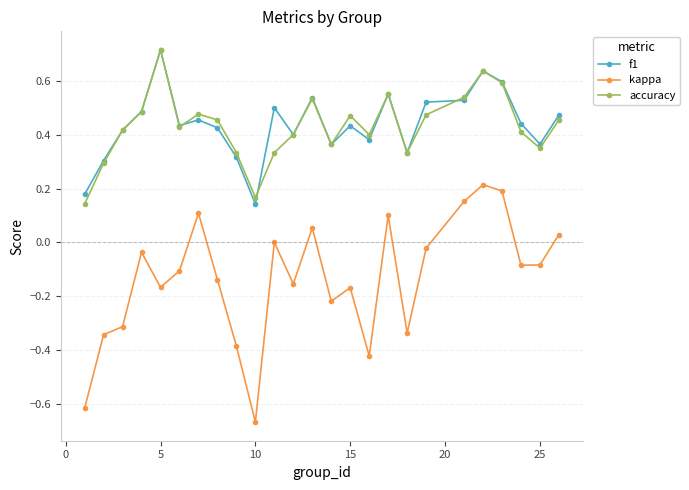

Which series has the widest spread of values?

kappa